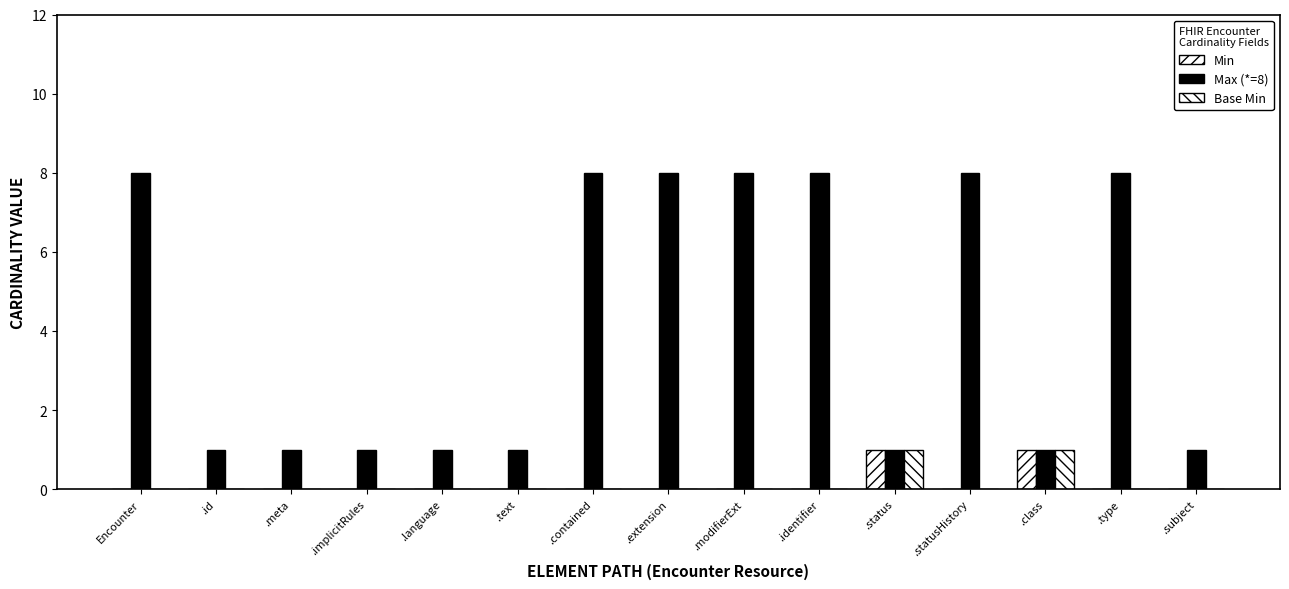

The value of Base Min at .id is 0. True or false?

True